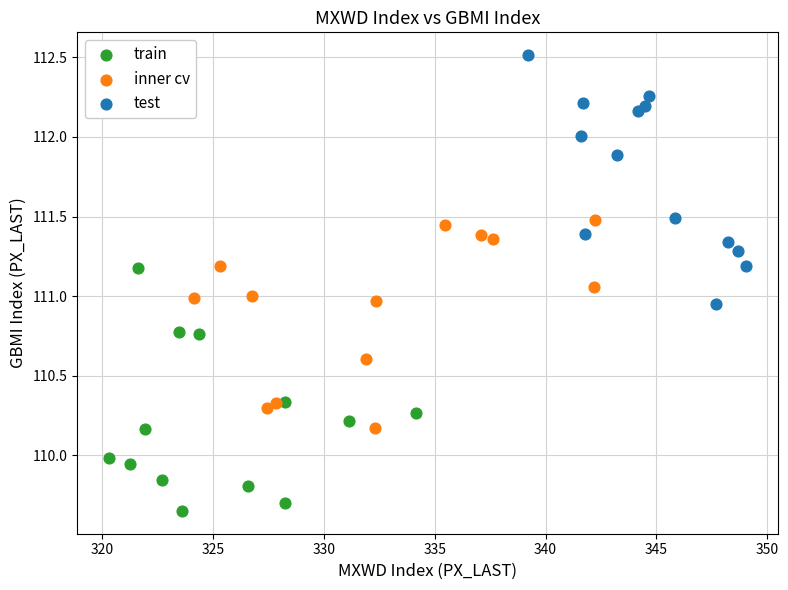

Which series contains the highest Y value?

test